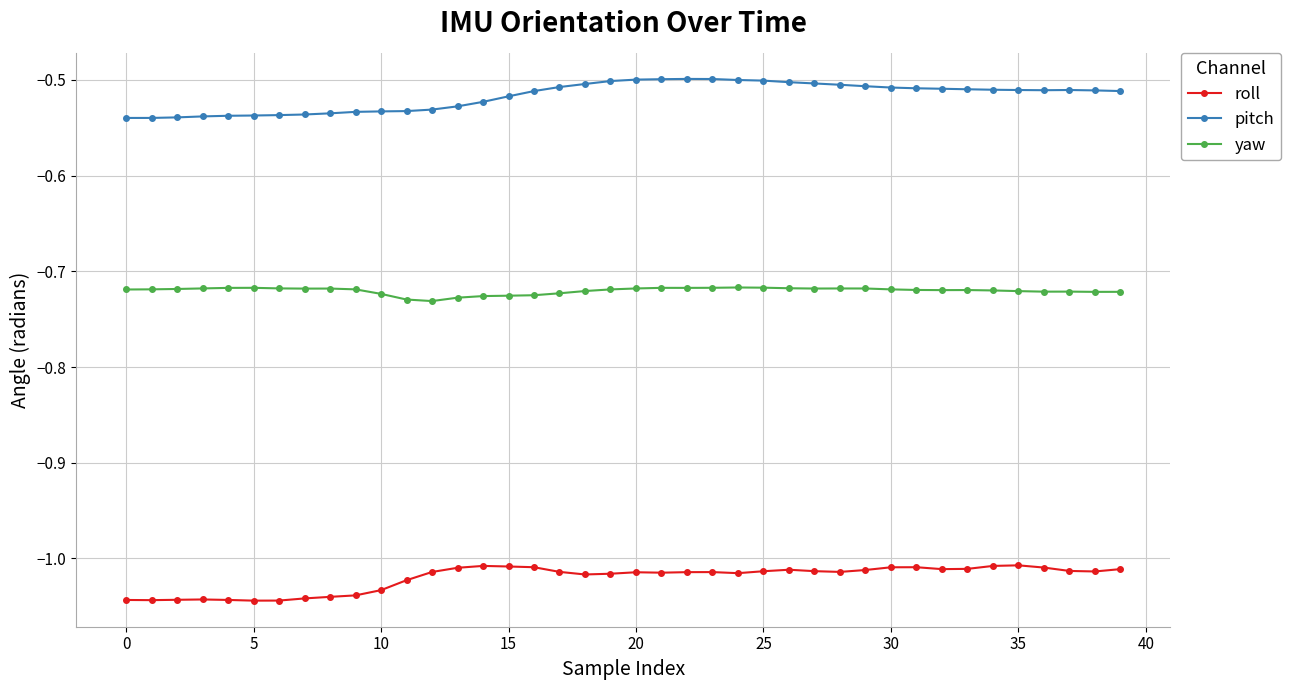

Which series has the largest total across all categories?

pitch